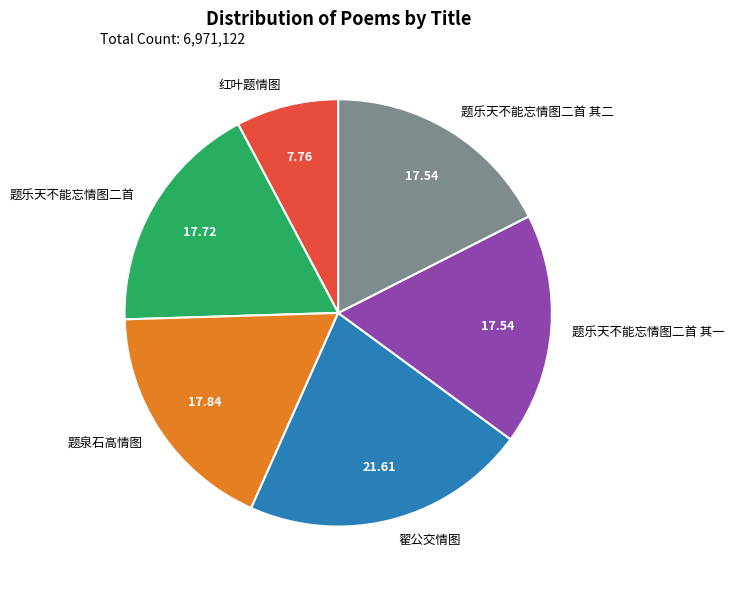

Which has a higher value, 题乐天不能忘情图二首 or 翟公交情图?

翟公交情图